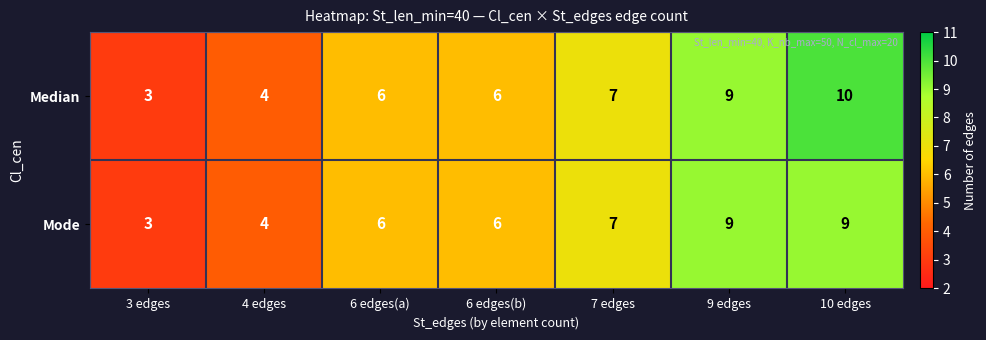

Which category has the highest value across all series?

10 edges